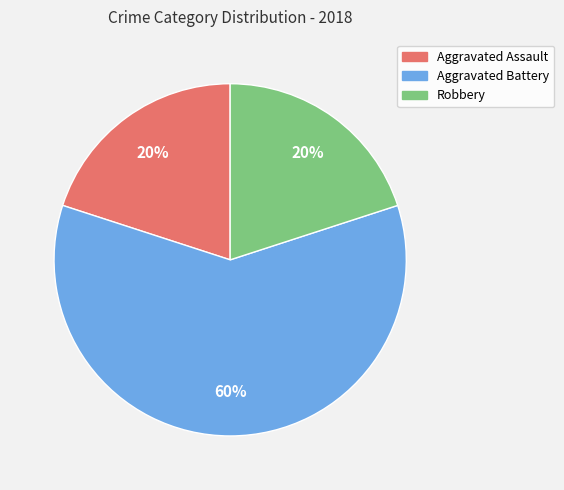

Between Aggravated Assault and Aggravated Battery, which is larger?

Aggravated Battery